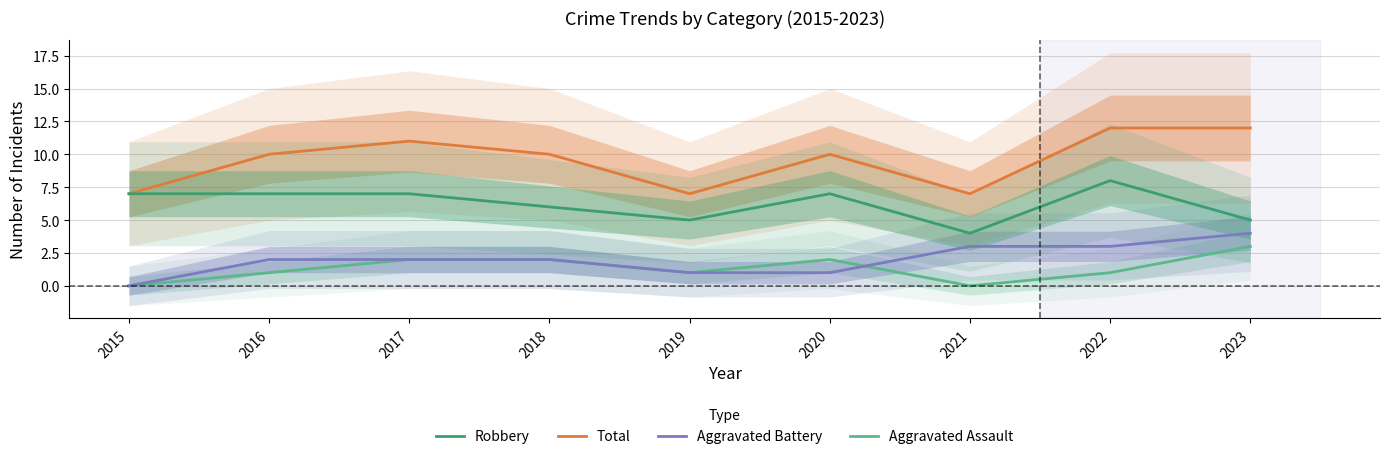

Which series has the widest spread of values?

Total